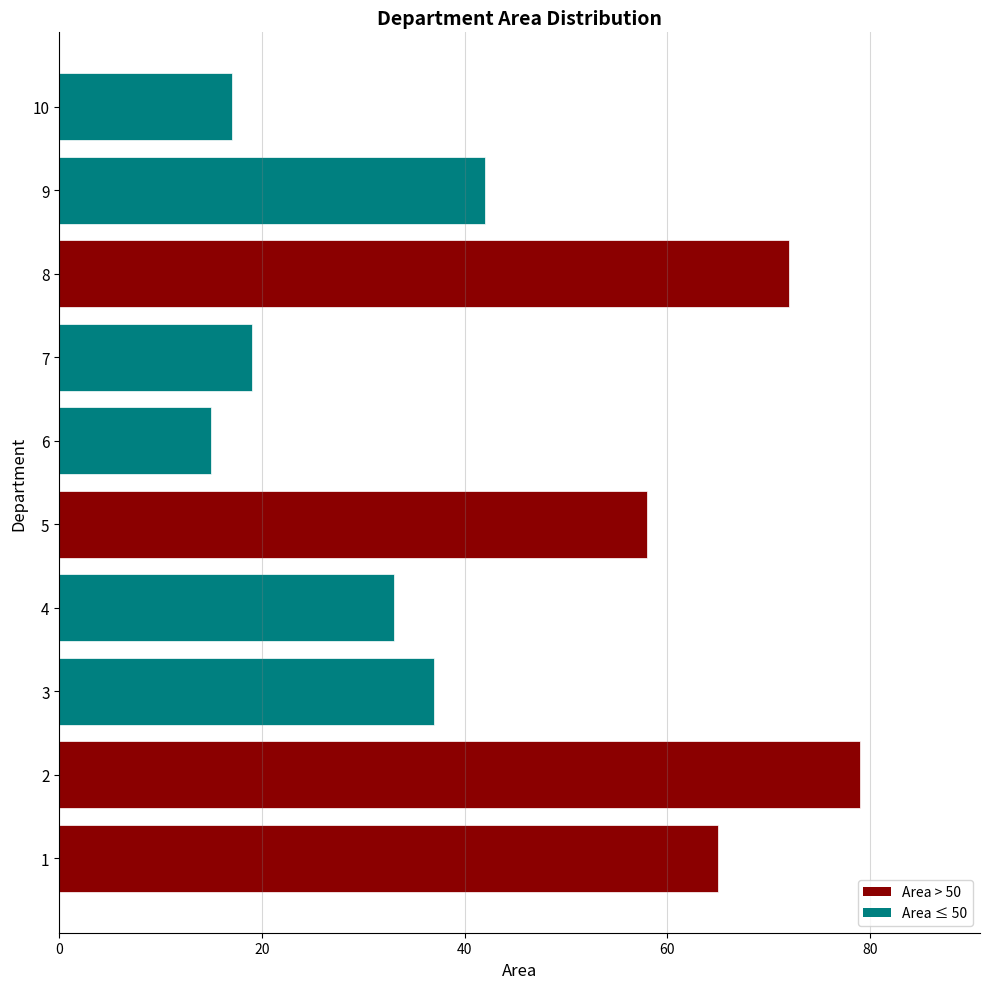

Where is the data nearest to the value 47?

9